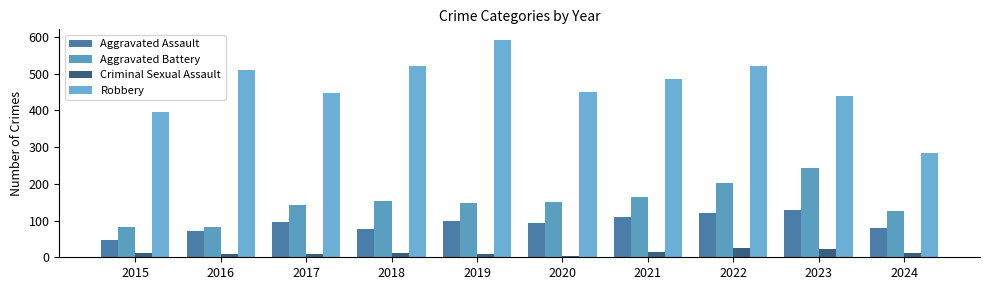

How many values in the Criminal Sexual Assault series are below 12?

5